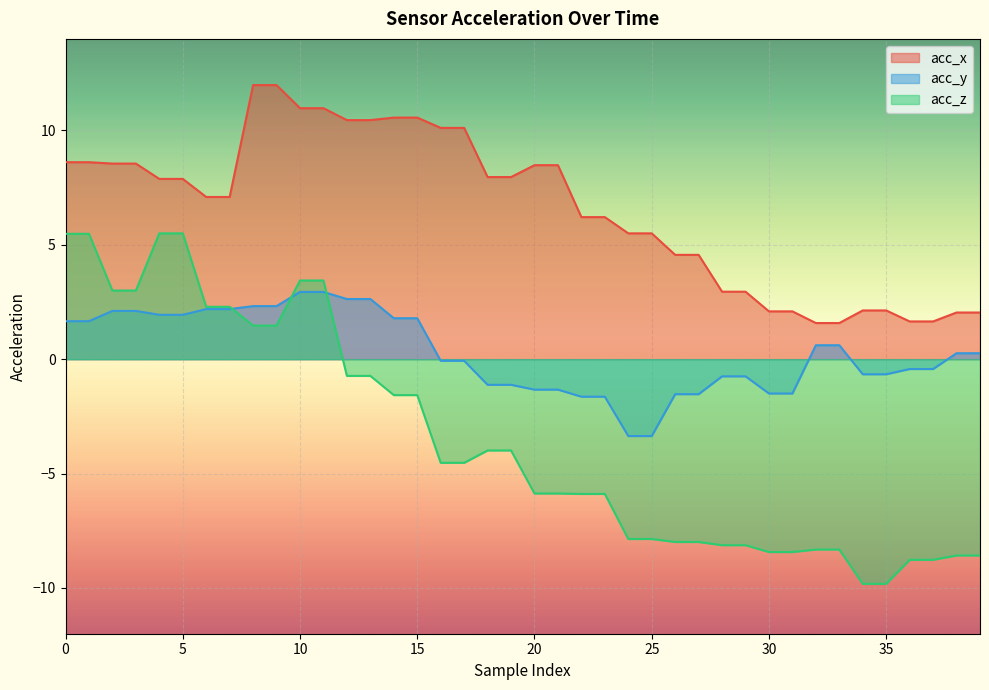

True or false: acc_z and acc_y intersect in this chart.

True